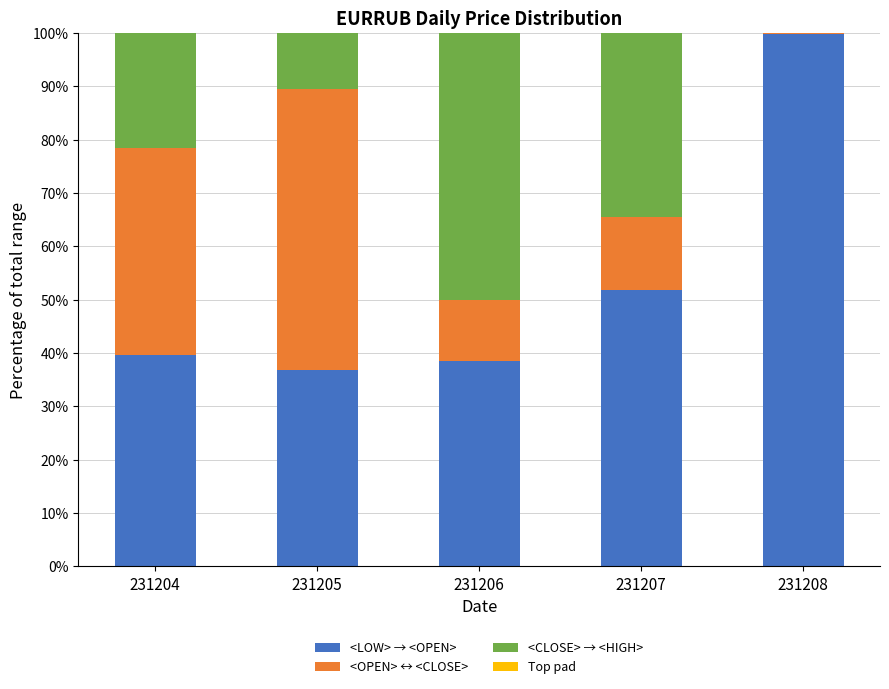

Which category has the lowest value across all series?

231208